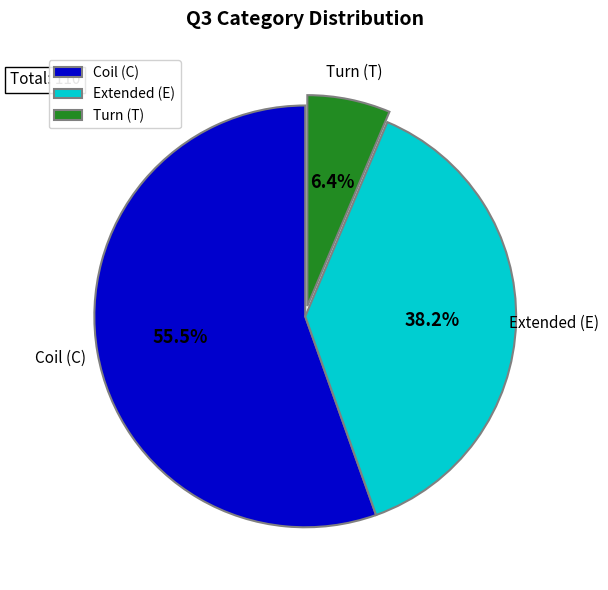

Rank the categories by value from highest to lowest.

Coil (C), Extended (E), Turn (T)